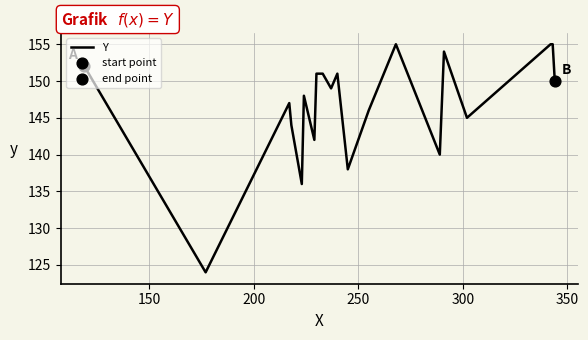

What is the greatest value displayed?

155